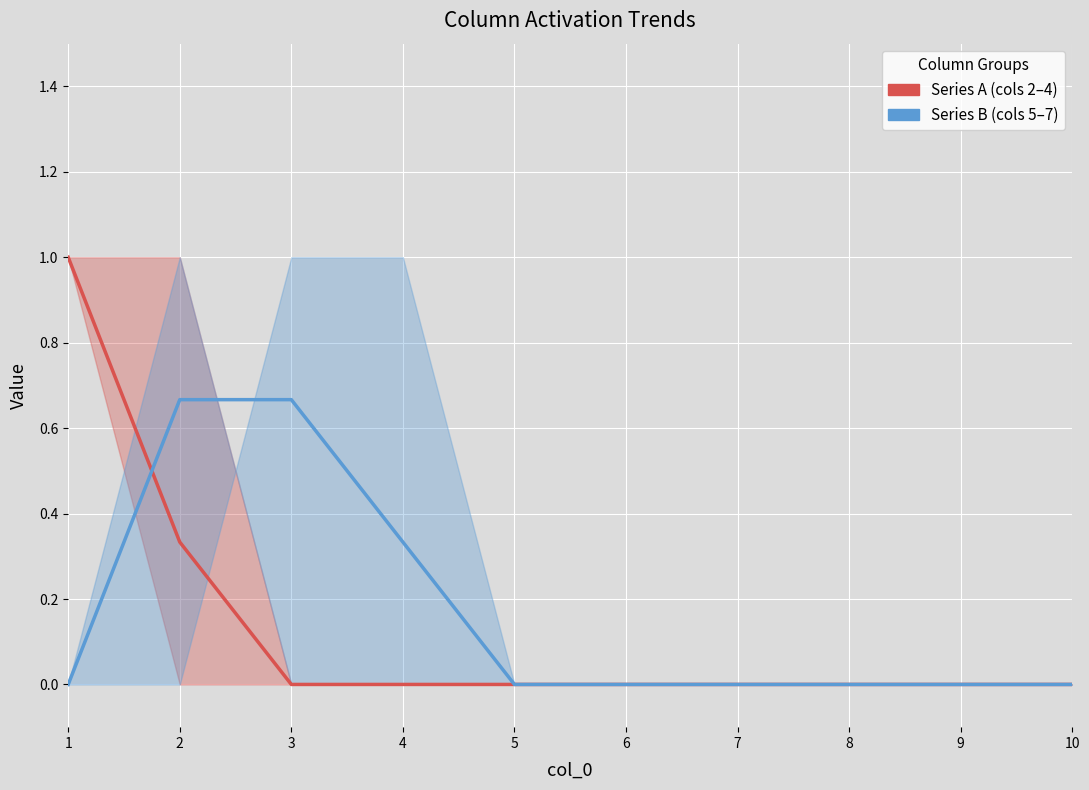

What is the sum of all Series B (cols 5–7) values?

1.7